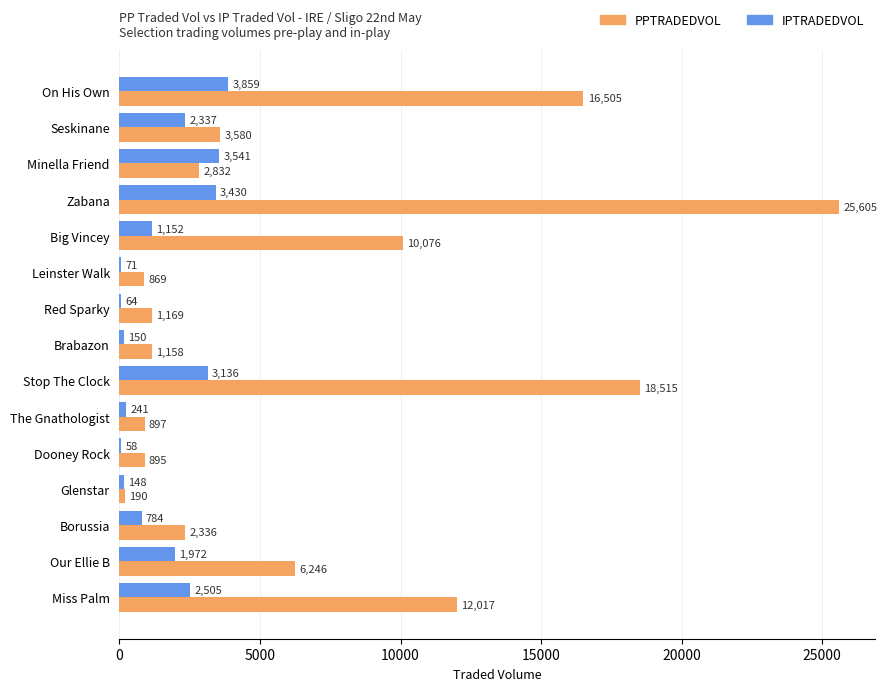

The value of IPTRADEDVOL at Zabana is 3430.0. True or false?

True